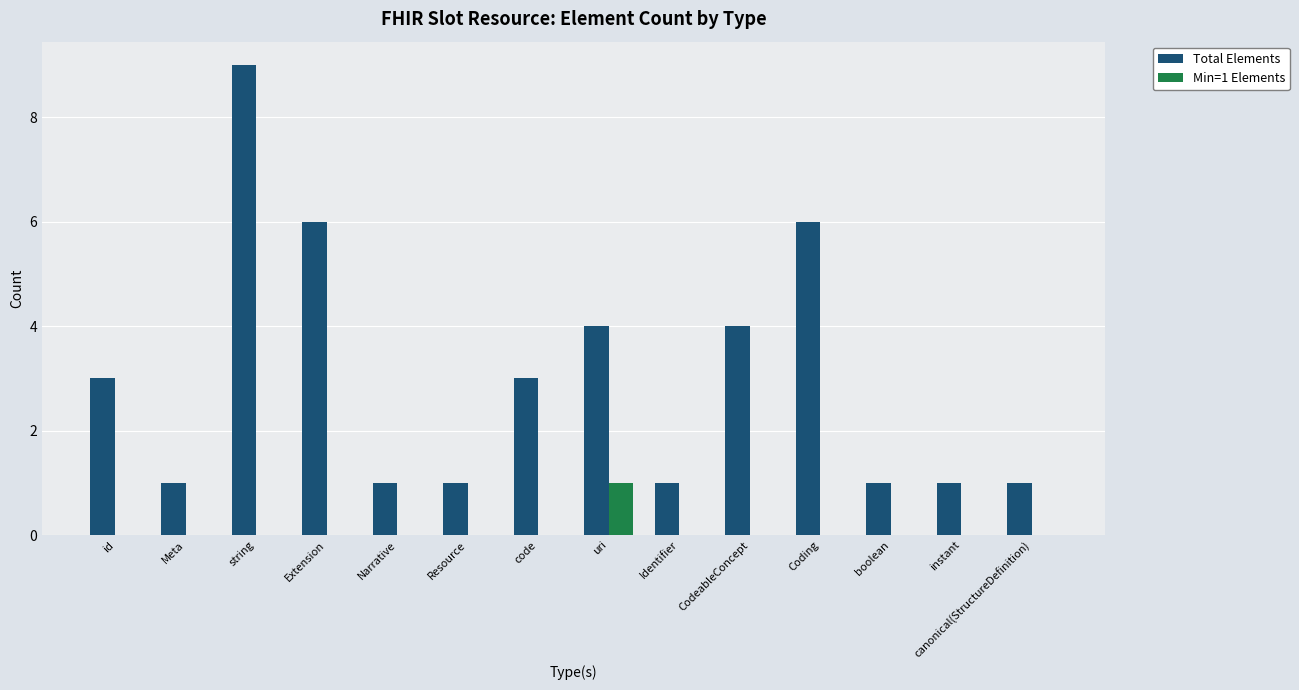

The Total Elements series shows 3 at id. True or false?

True